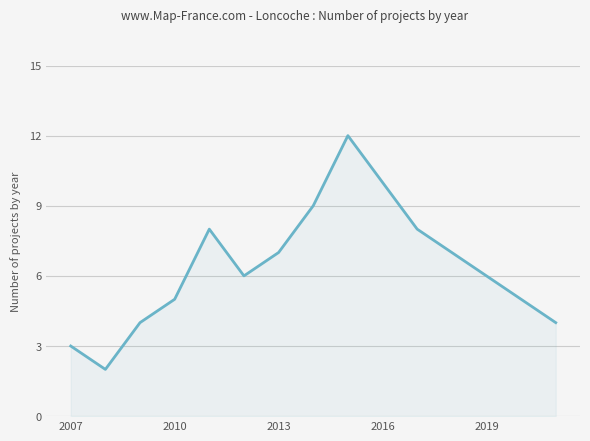

What is the greatest value displayed?

12